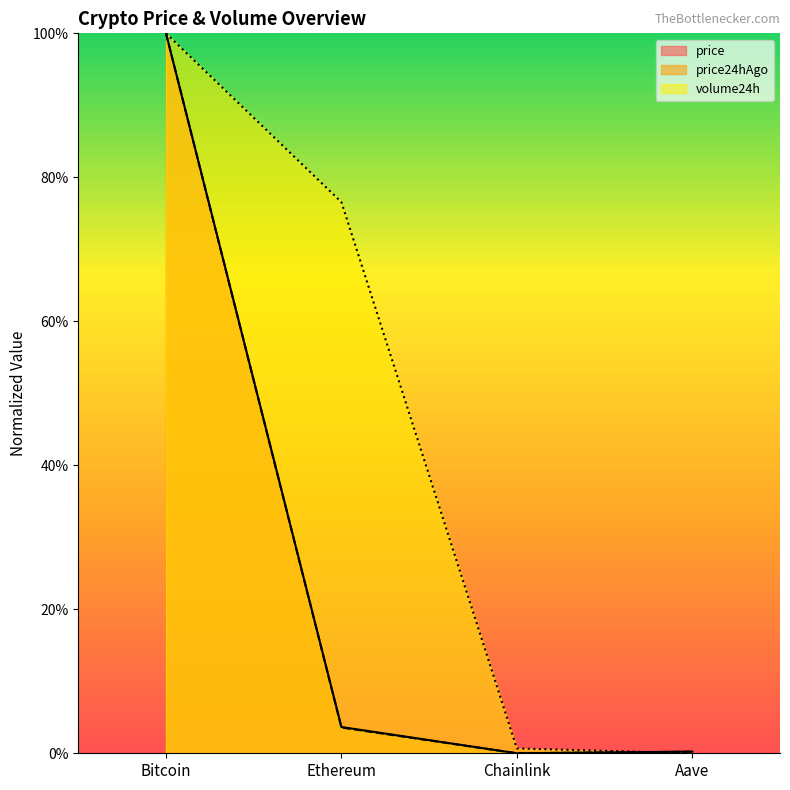

What is the average value of the price24hAgo series?

25.9